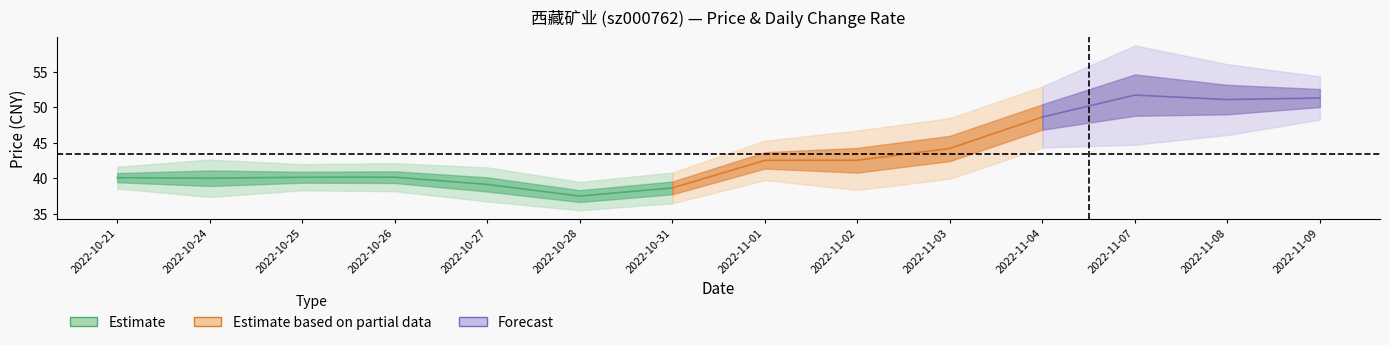

What is the sum of the t_change values at 2022-10-26 and 2022-10-28?

6.6